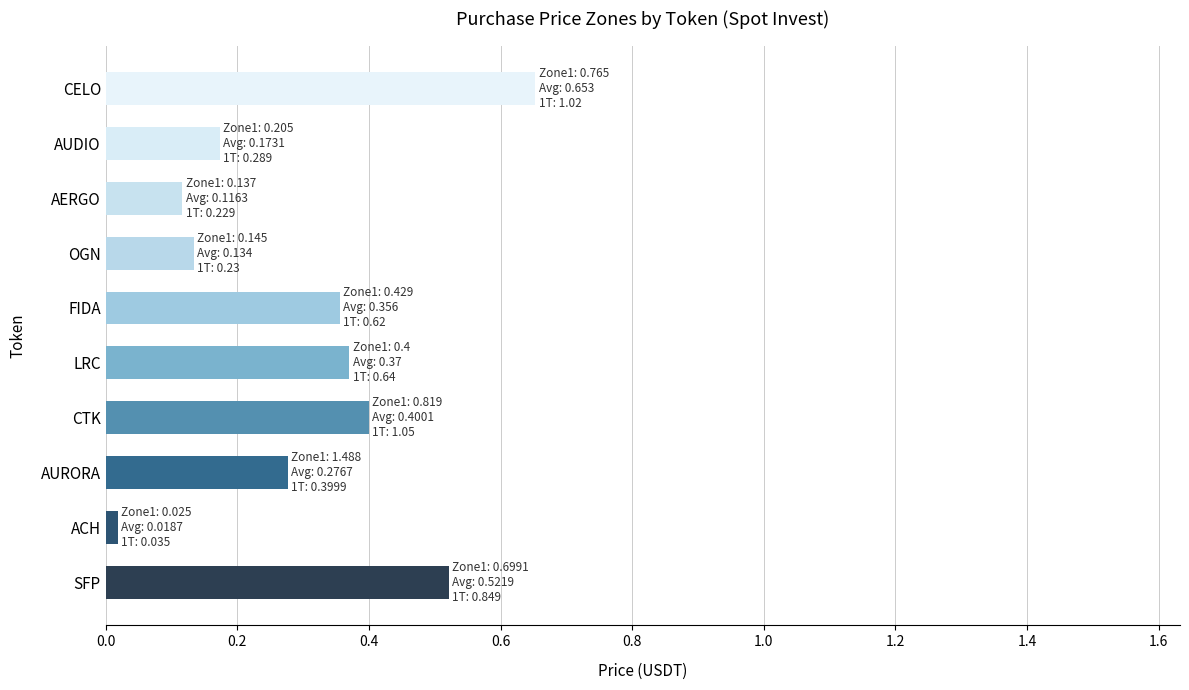

Is it true that the value at CTK is 0.4?

True